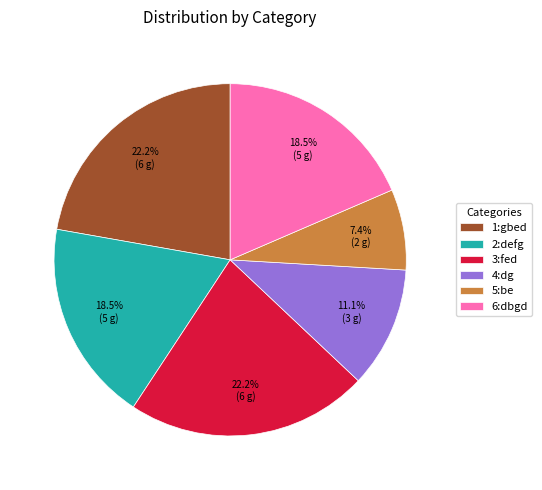

Which has a higher value, 5:be or 2:defg?

2:defg